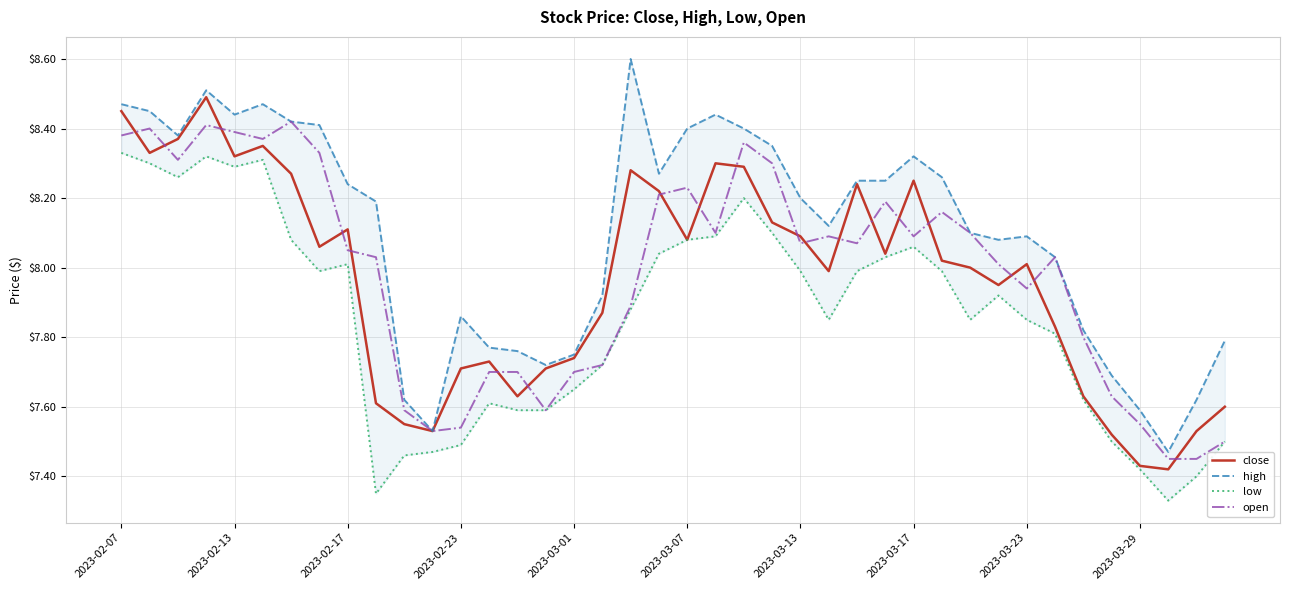

The value of open at 2023-03-01 is 2.5. True or false?

False